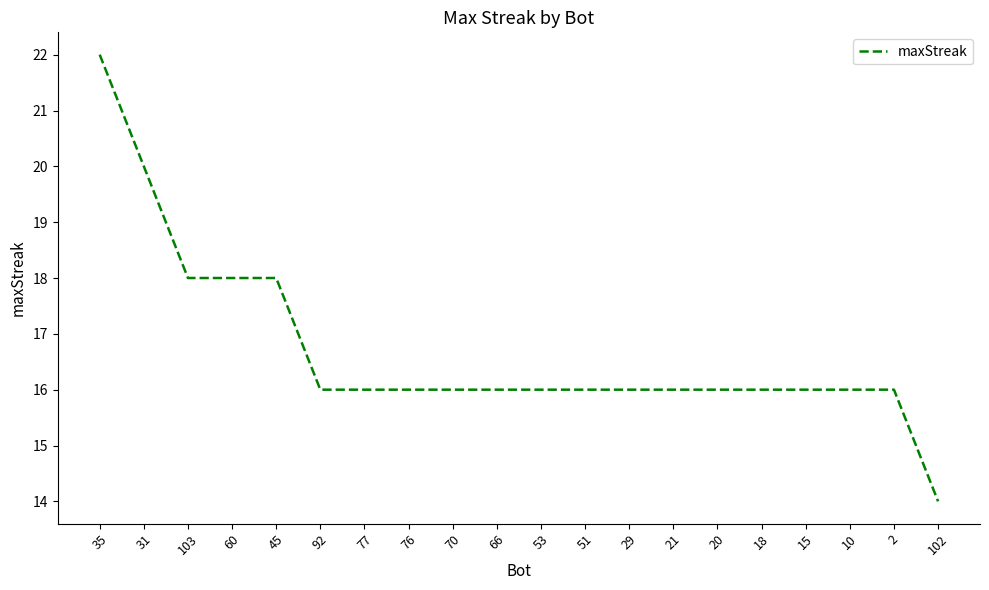

Reading right to left, transcribe all the data shown in this chart.

14	16	16	16	16	16	16	16	16	16	16	16	16	16	16	18	18	18	20	22